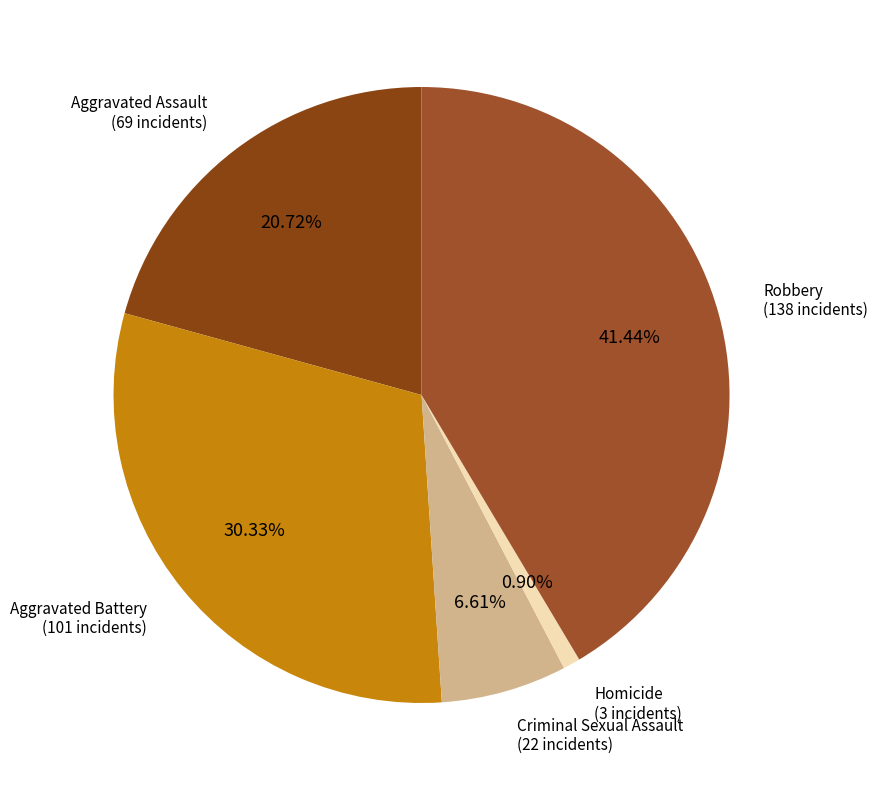

How many slices are in this pie chart?

5